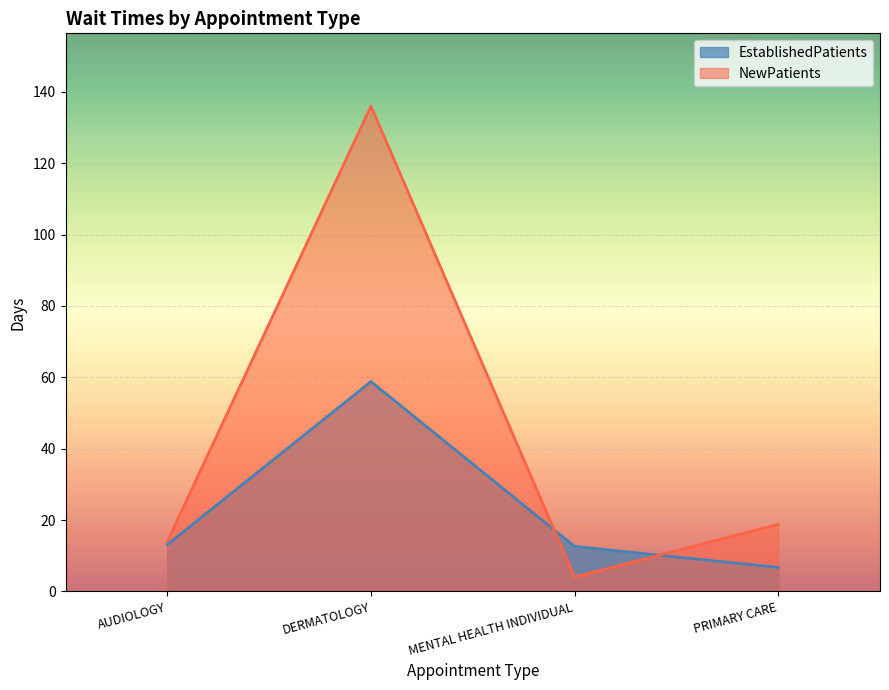

What position from the right is DERMATOLOGY?

3